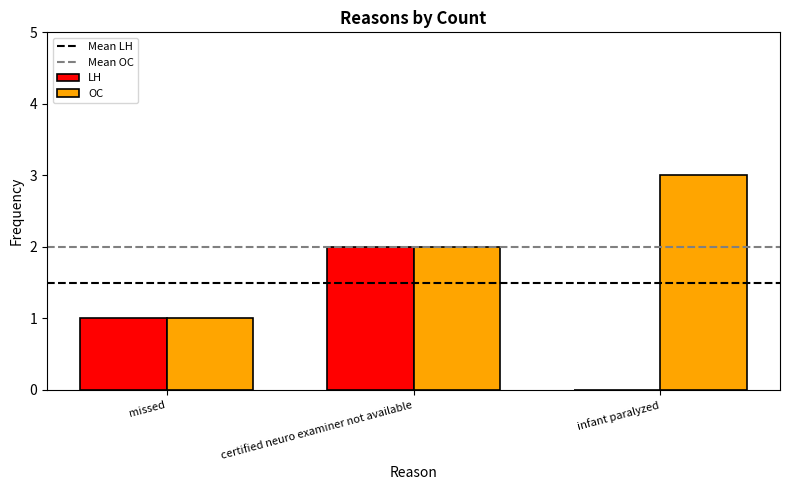

At which label does OC reach its peak?

infant paralyzed